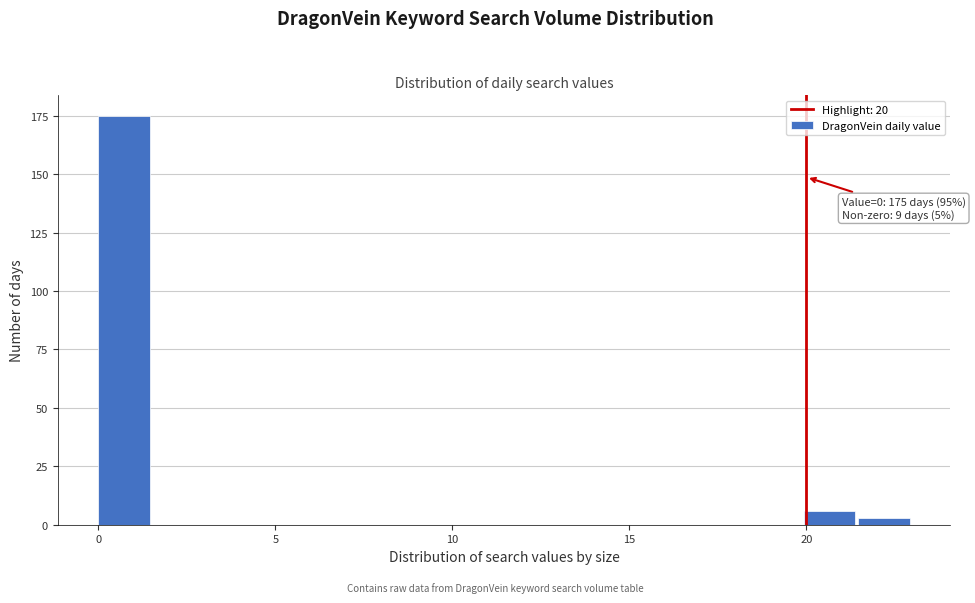

Read against the x-axis, roughly where is the centre of the tallest bar?

0.5